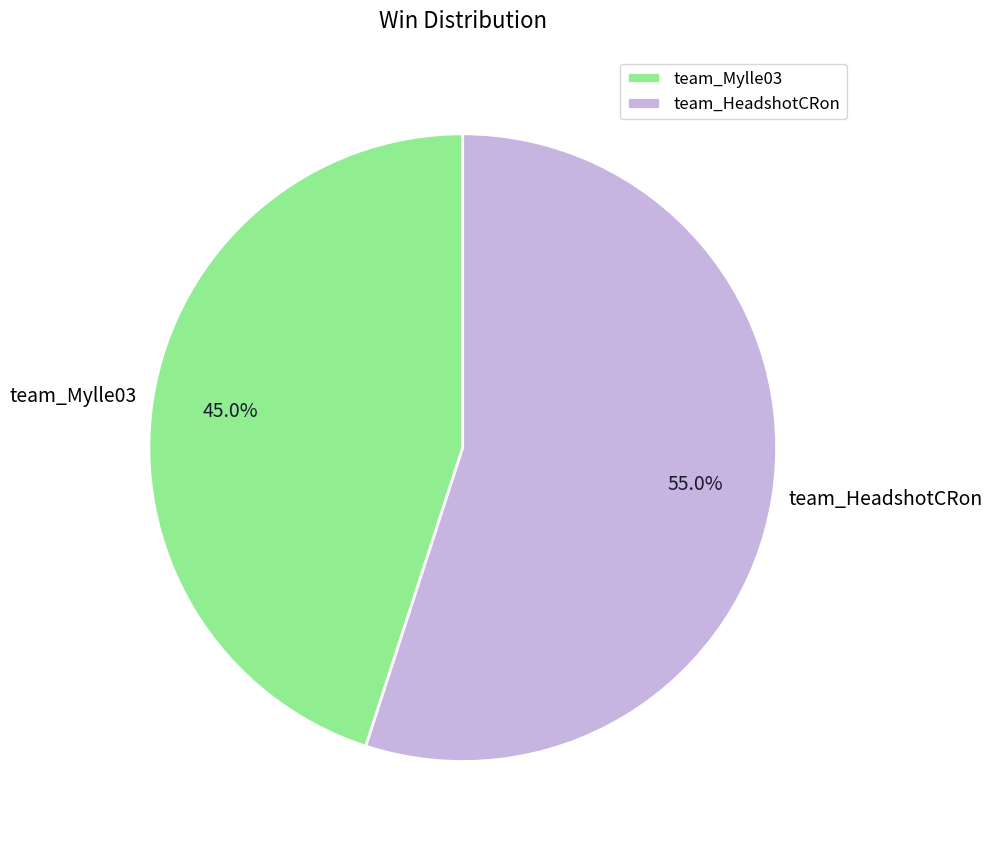

The team_Mylle03 slice represents 45% of the pie. True or false?

True